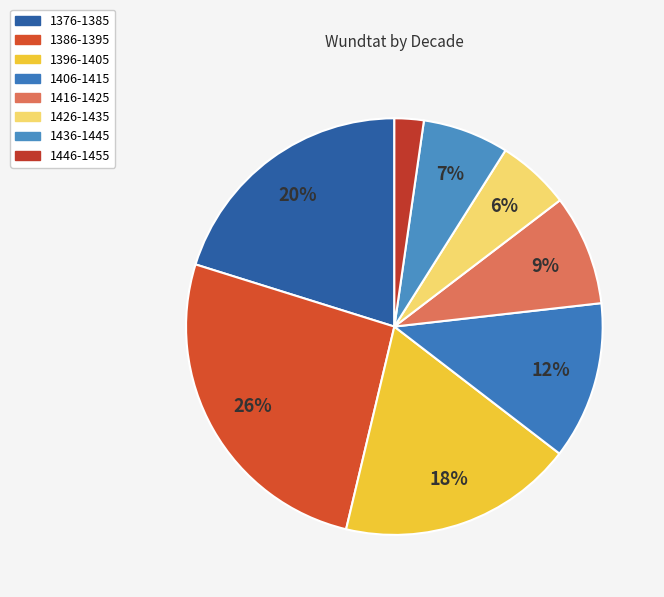

What is the ratio of the value at 1426-1435 to the value at 1396-1405?

0.3